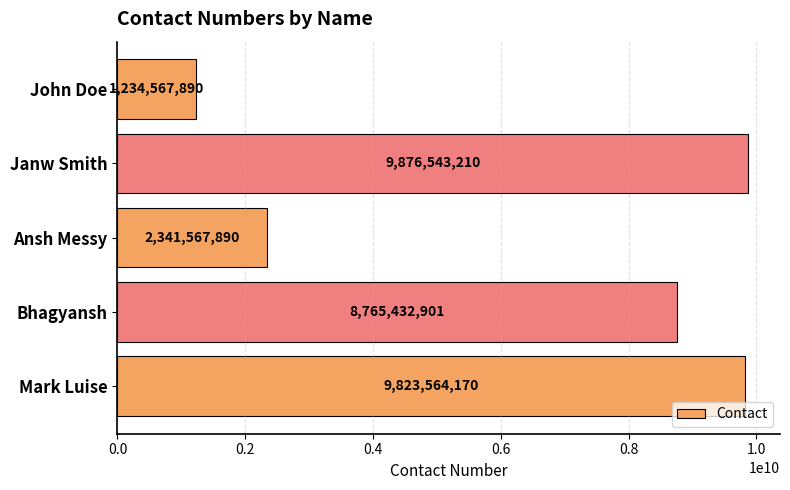

At which label is the value closest to 5555555550?

Bhagyansh